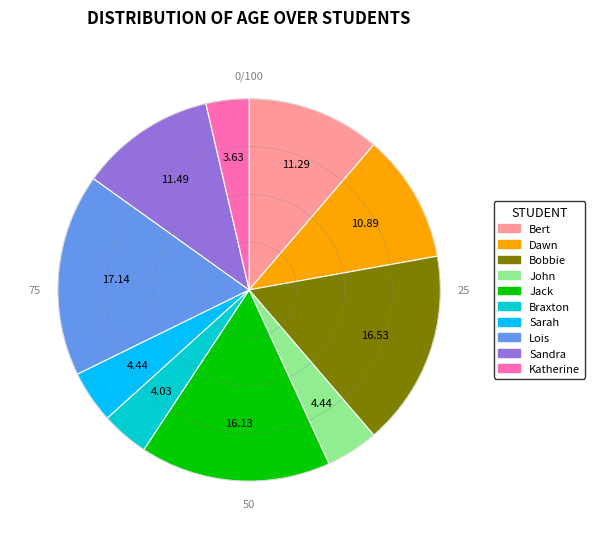

Does any single category account for the majority?

No